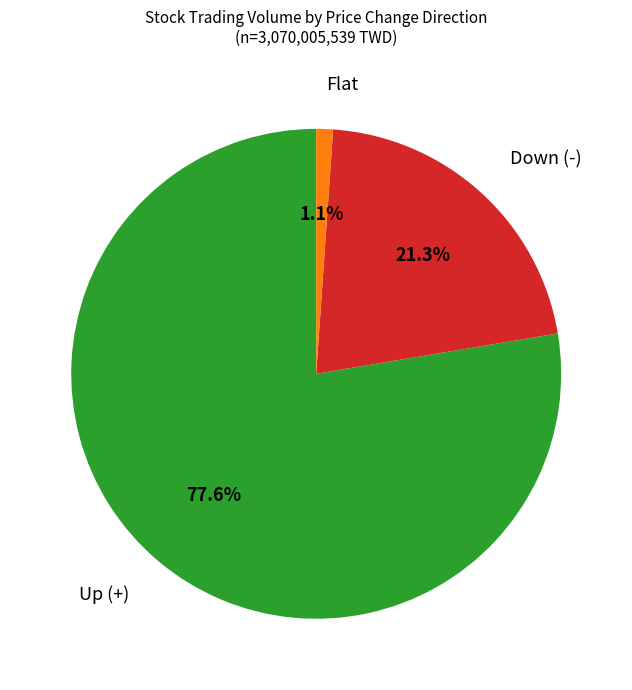

Does any single category account for the majority?

Yes